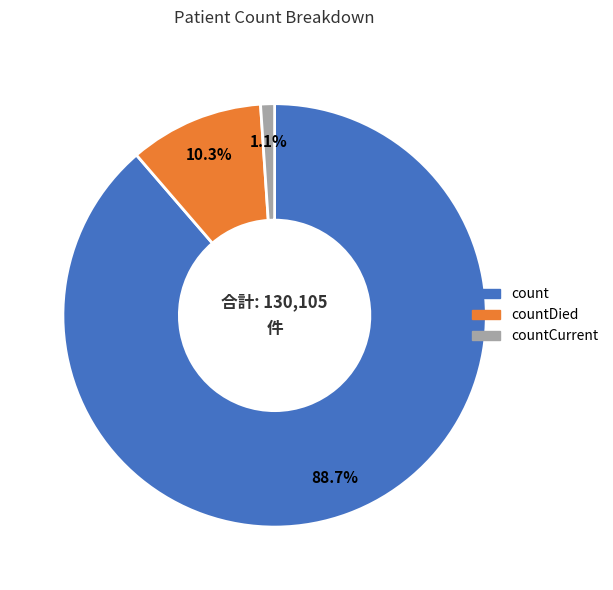

Is there any slice that represents more than half of the pie?

Yes